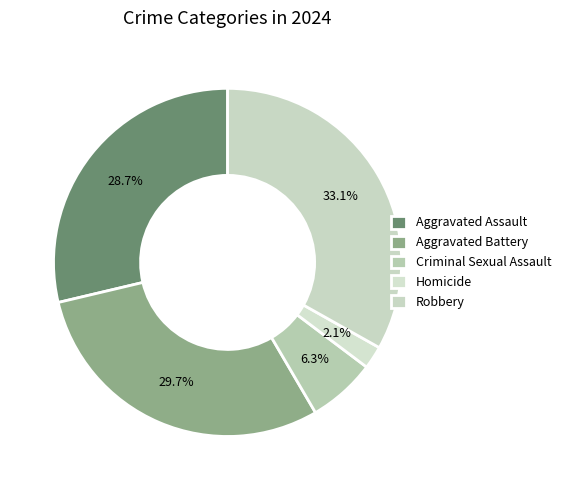

How many segments does this pie chart have?

5